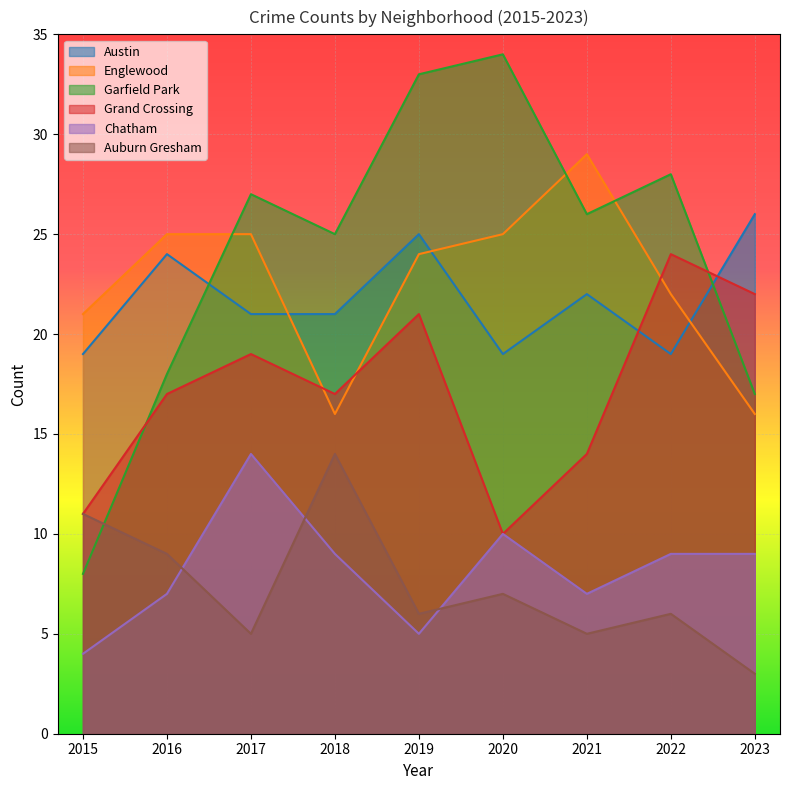

How many lines are shown in the chart?

6